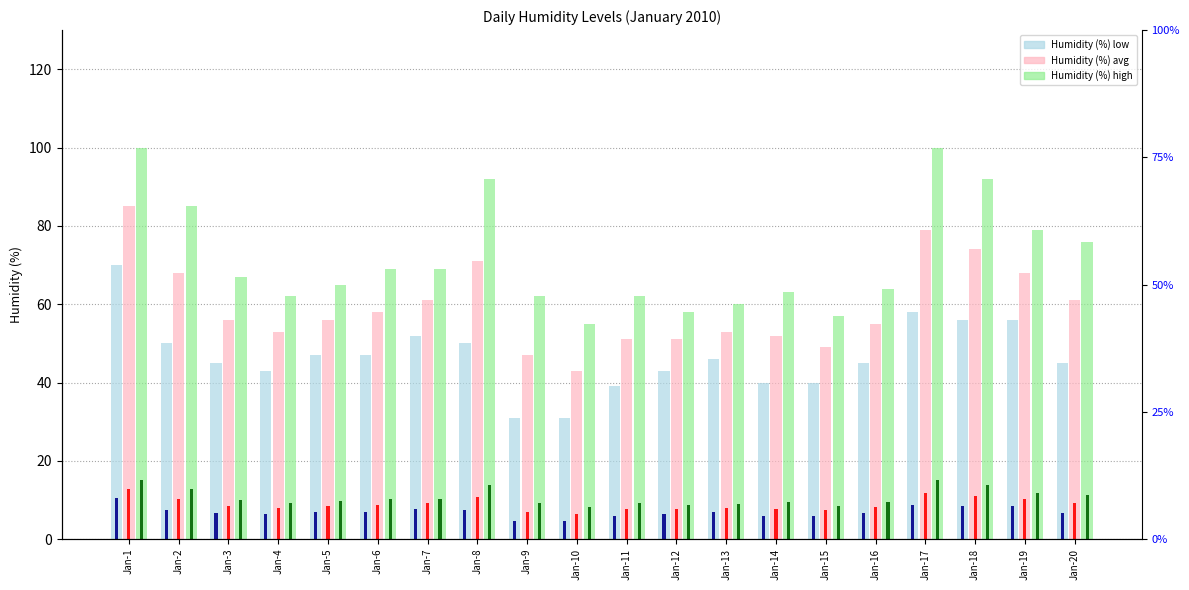

Which category has the lowest value across all series?

Jan-9